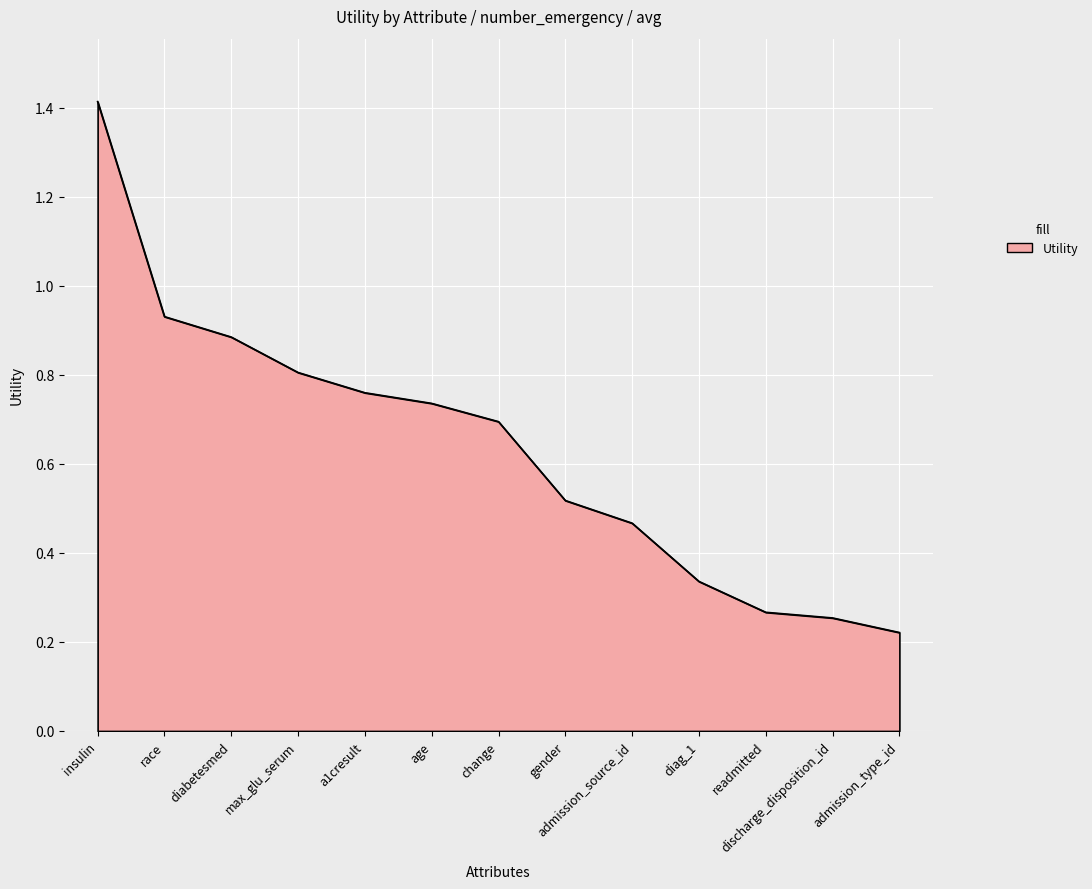

Which has a higher value, max_glu_serum or discharge_disposition_id?

max_glu_serum